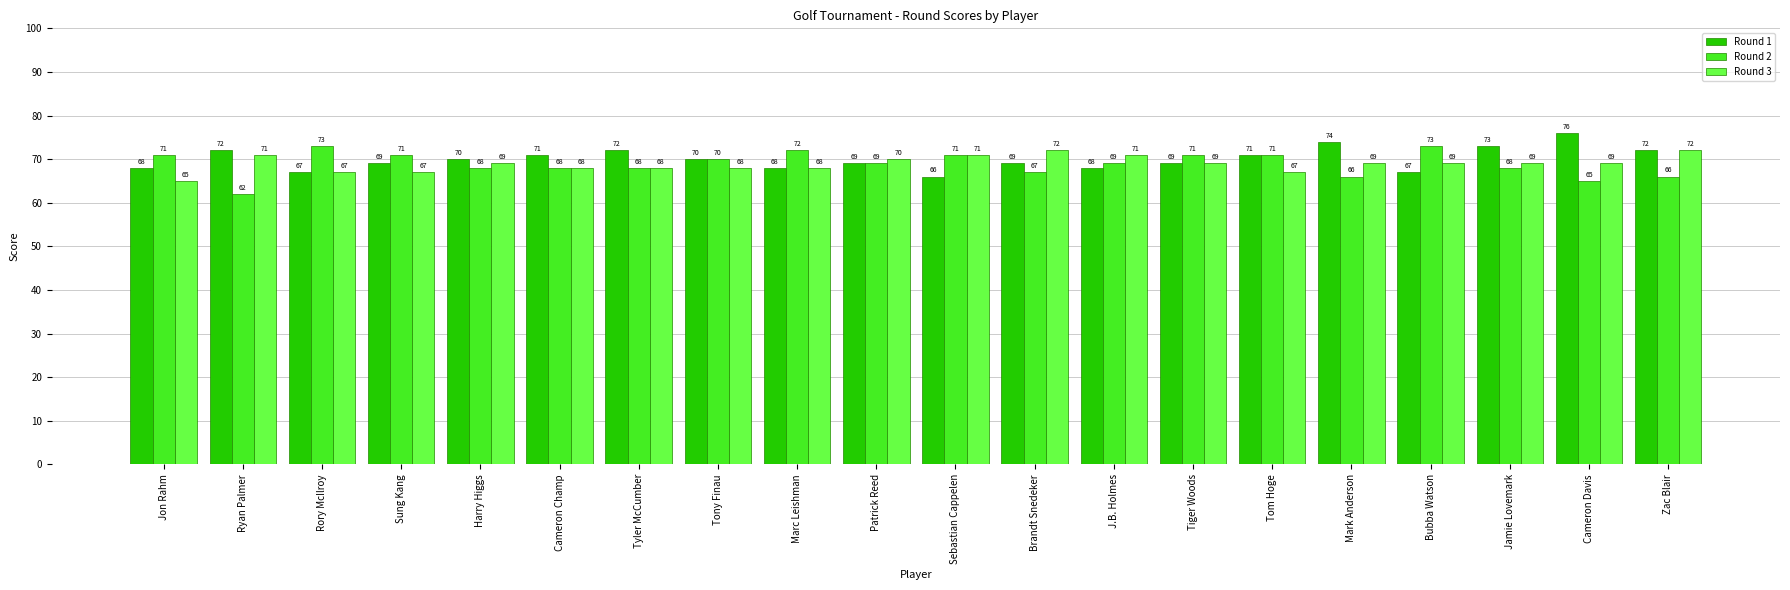

What position from the left is Cameron Champ?

6